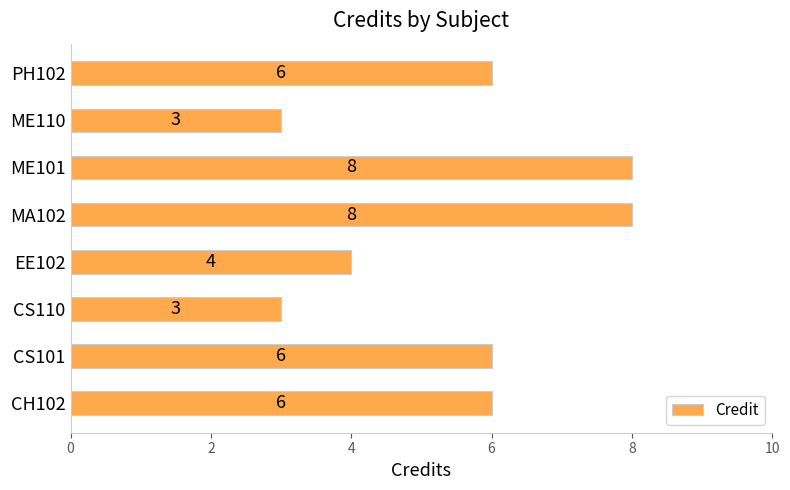

Approximately how many times larger is the value at ME110 compared to CS101?

0.5